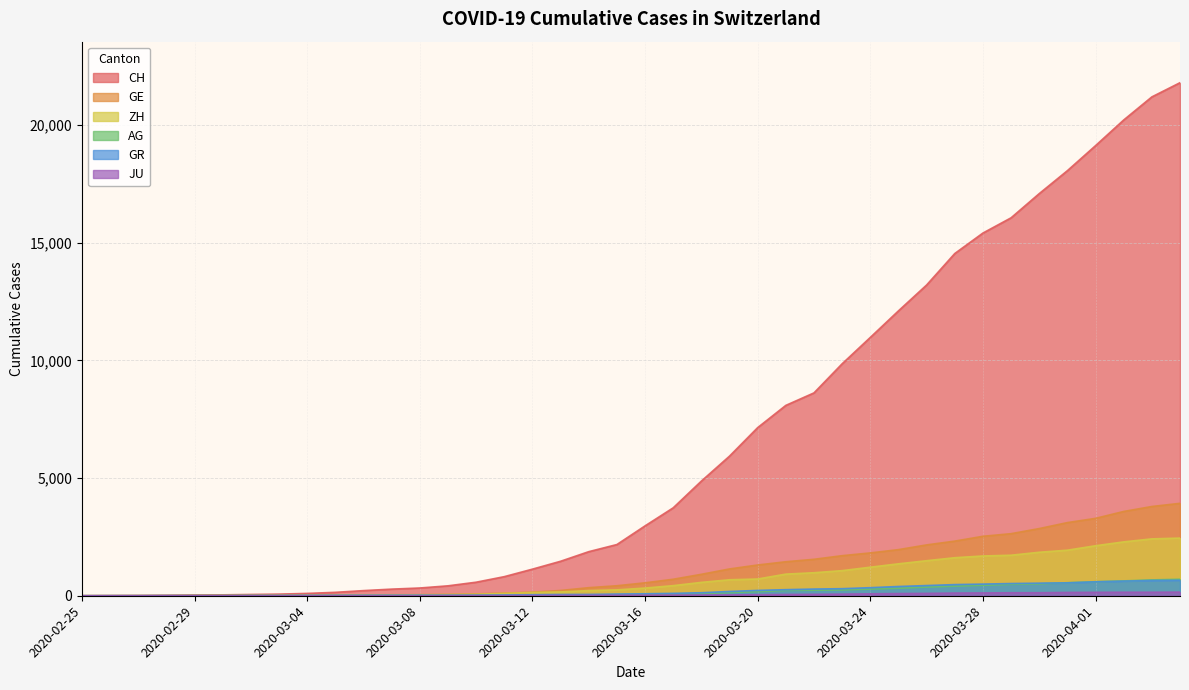

Which series has the largest total across all categories?

CH